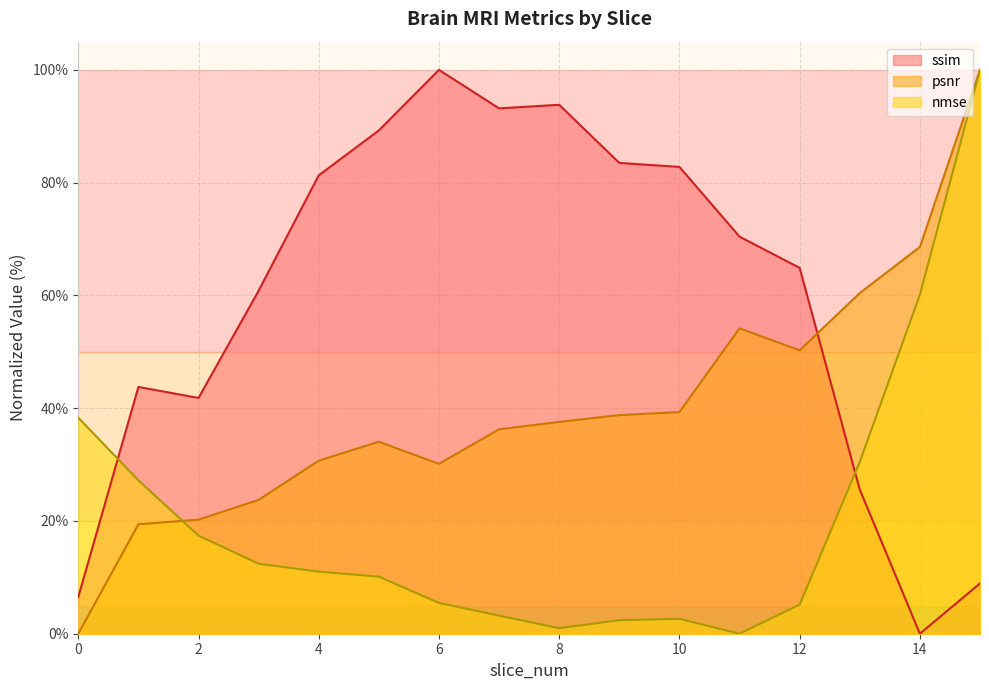

Reading right to left, transcribe all the data shown in this chart.

ssim: 8.9	0.0	25.6	64.9	70.4	82.8	83.5	93.8	93.2	100.0	89.3	81.3	60.8	41.8	43.8	6.5
psnr: 100.0	68.6	60.4	50.3	54.2	39.3	38.8	37.6	36.3	30.1	34.0	30.7	23.7	20.2	19.4	0.0
nmse: 100.0	60.1	30.5	5.2	0.0	2.6	2.4	1.0	3.2	5.5	10.1	11.0	12.4	17.4	27.2	38.3